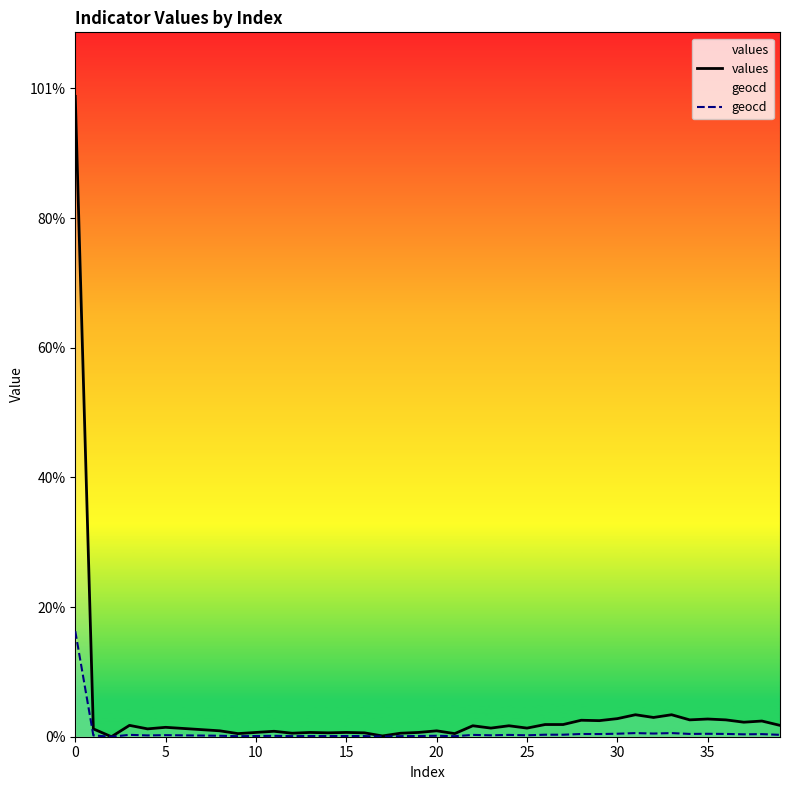

Rank the series by their average value, from lowest to highest.

geocd, values